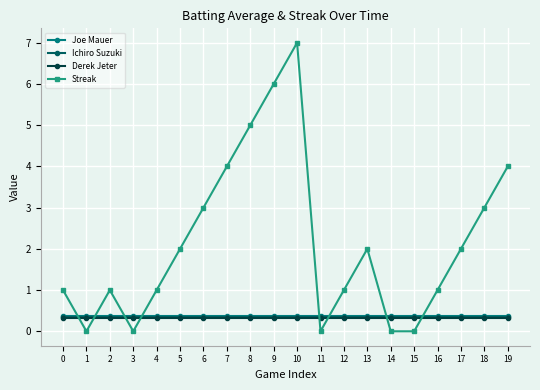

The value of Ichiro Suzuki at 0 is 0.1. True or false?

False